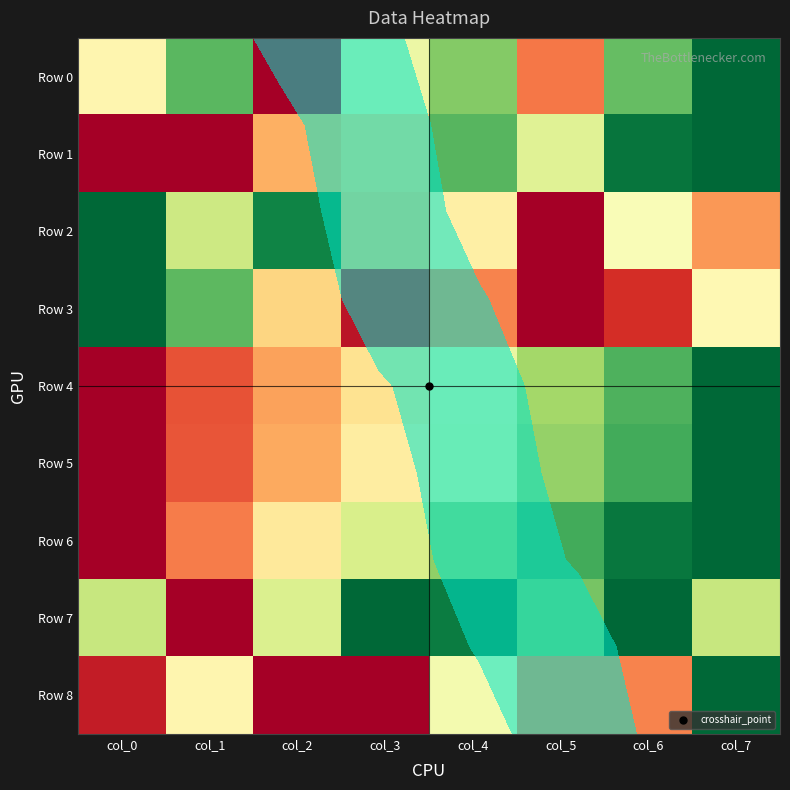

True or false: Row 6 has a value of 1.5 at col_5.

False